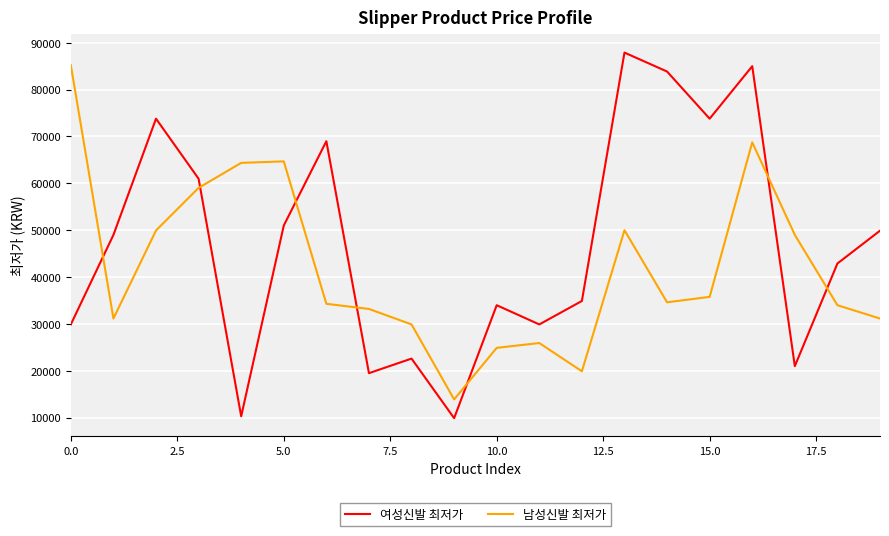

Rank the series by their average value, from highest to lowest.

여성신발 최저가, 남성신발 최저가